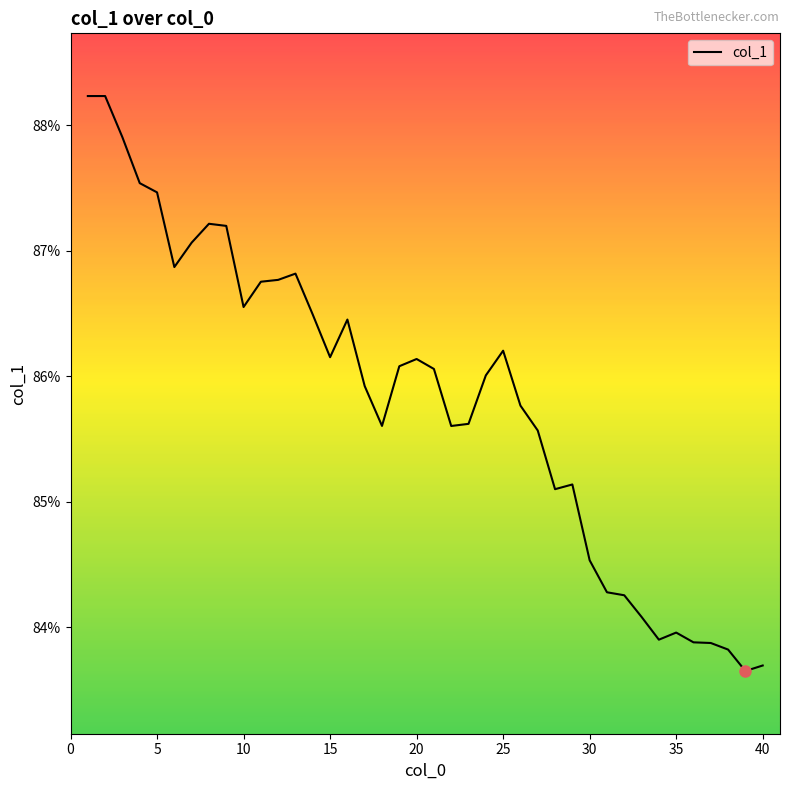

How many points are higher than both their immediate neighbors (excluding endpoints)?

7